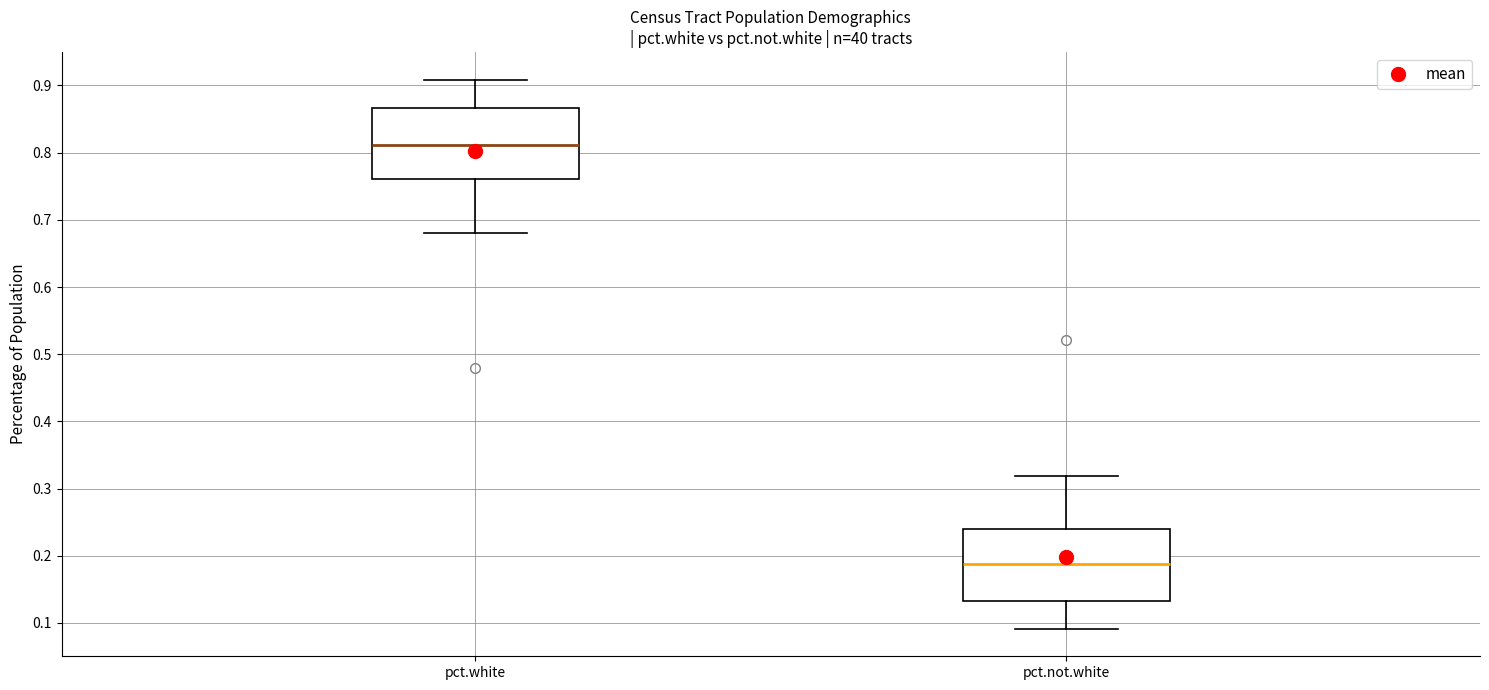

Reading left to right, transcribe this box plot: for each box, give where its median line is, the range the box spans, and where its two whiskers end, as read against the y-axis. The values are not printed on the chart, so give them approximately, as read against the axis.

pct.white: median 0.81, box 0.76 to 0.87, whiskers 0.68 to 0.91
pct.not.white: median 0.19, box 0.13 to 0.24, whiskers 0.09 to 0.32